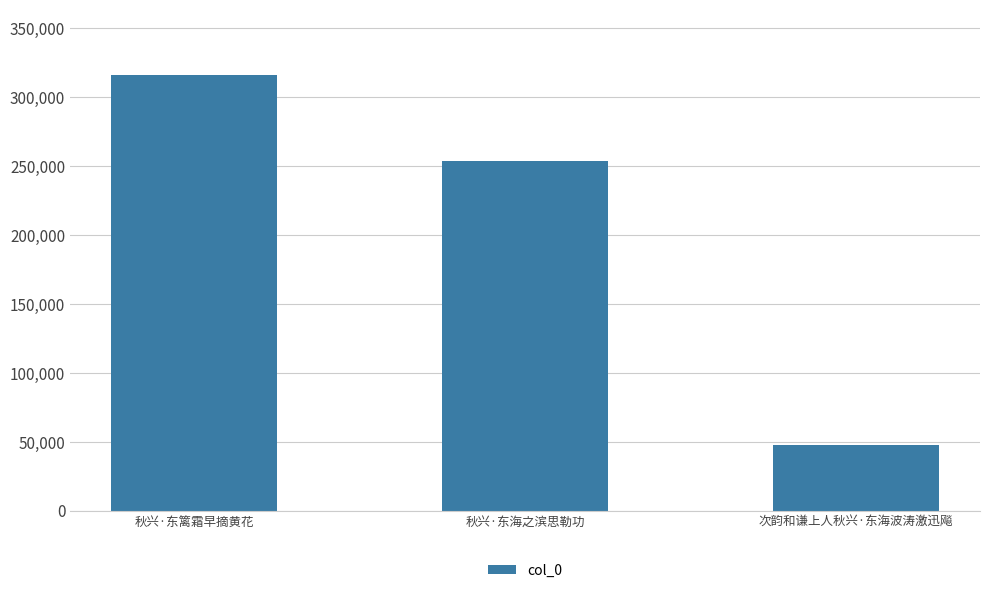

What is the difference between the values at 秋兴·东篱霜早摘黄花 and 次韵和谦上人秋兴·东海波涛激迅飚?

268331